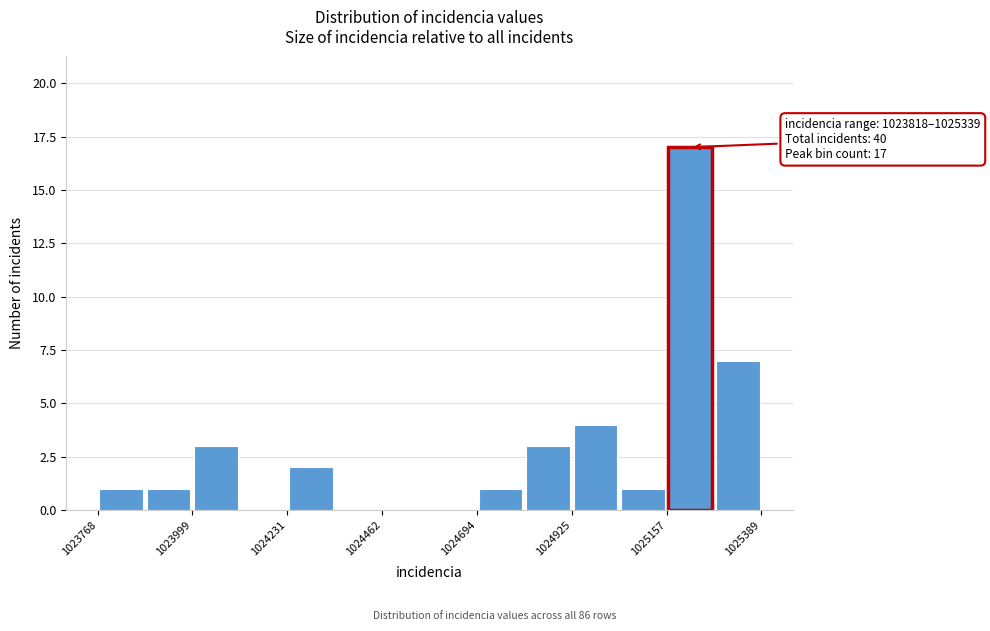

Read against the x-axis, roughly where is the centre of the tallest bar?

1025200